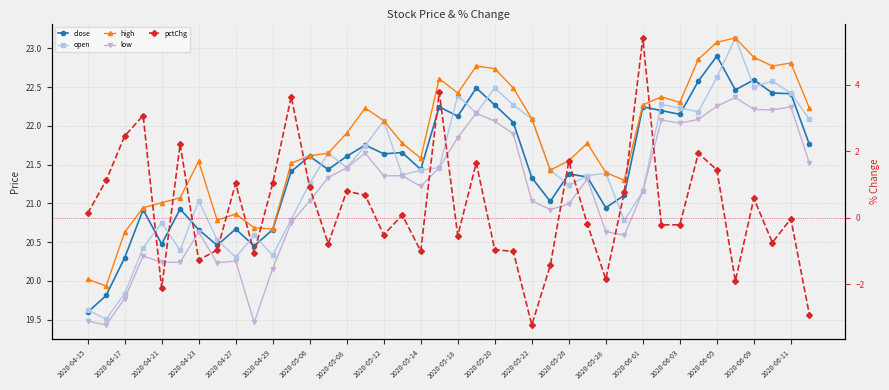

Reading left to right, what are all the values shown in this chart?

close: 19.6	19.8	20.3	20.9	20.5	20.9	20.7	20.5	20.7	20.5	20.7	21.4	21.6	21.4	21.6	21.8	21.6	21.7	21.4	22.2	22.1	22.5	22.3	22.0	21.3	21.0	21.4	21.3	20.9	21.1	22.2	22.2	22.1	22.6	22.9	22.5	22.6	22.4	22.4	21.8
open: 19.6	19.5	19.8	20.4	20.8	20.4	21.0	20.5	20.3	20.6	20.3	20.8	21.3	21.6	21.5	21.7	22.1	21.4	21.4	21.5	22.4	22.2	22.5	22.3	22.1	21.4	21.2	21.4	21.4	20.8	21.2	22.3	22.2	22.2	22.6	23.1	22.5	22.6	22.4	22.1
high: 20.0	19.9	20.6	20.9	21.0	21.1	21.5	20.8	20.9	20.7	20.7	21.5	21.6	21.6	21.9	22.2	22.1	21.8	21.6	22.6	22.4	22.8	22.7	22.5	22.1	21.4	21.6	21.8	21.4	21.3	22.3	22.4	22.3	22.9	23.1	23.1	22.9	22.8	22.8	22.2
low: 19.5	19.4	19.8	20.3	20.2	20.2	20.6	20.2	20.3	19.5	20.2	20.8	21.0	21.3	21.5	21.6	21.4	21.4	21.2	21.5	21.9	22.2	22.1	21.9	21.0	20.9	21.0	21.3	20.6	20.6	21.2	22.1	22.0	22.1	22.3	22.4	22.2	22.2	22.2	21.5
pctChg: 0.1	1.1	2.5	3.1	-2.1	2.2	-1.3	-1.0	1.0	-1.1	1.0	3.6	0.9	-0.8	0.8	0.7	-0.5	0.1	-1.0	3.8	-0.5	1.6	-1.0	-1.0	-3.2	-1.4	1.7	-0.2	-1.9	0.8	5.4	-0.2	-0.2	1.9	1.4	-1.9	0.6	-0.8	-0.0	-2.9